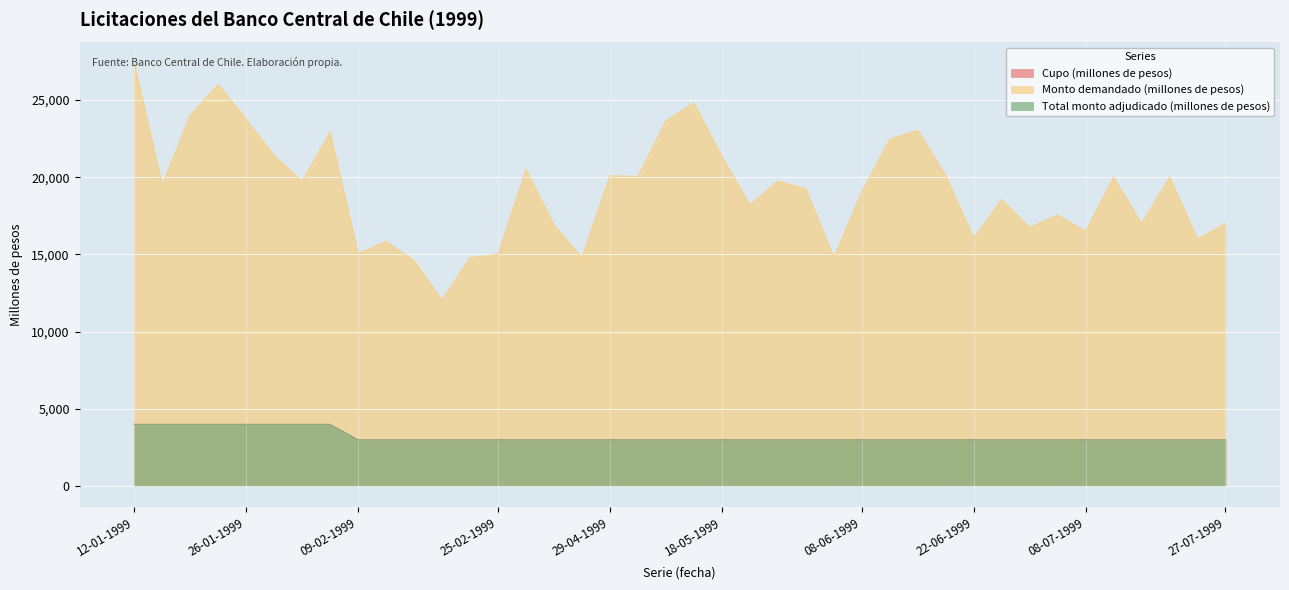

How many data points in Total monto adjudicado (millones de pesos) are above 3000?

8